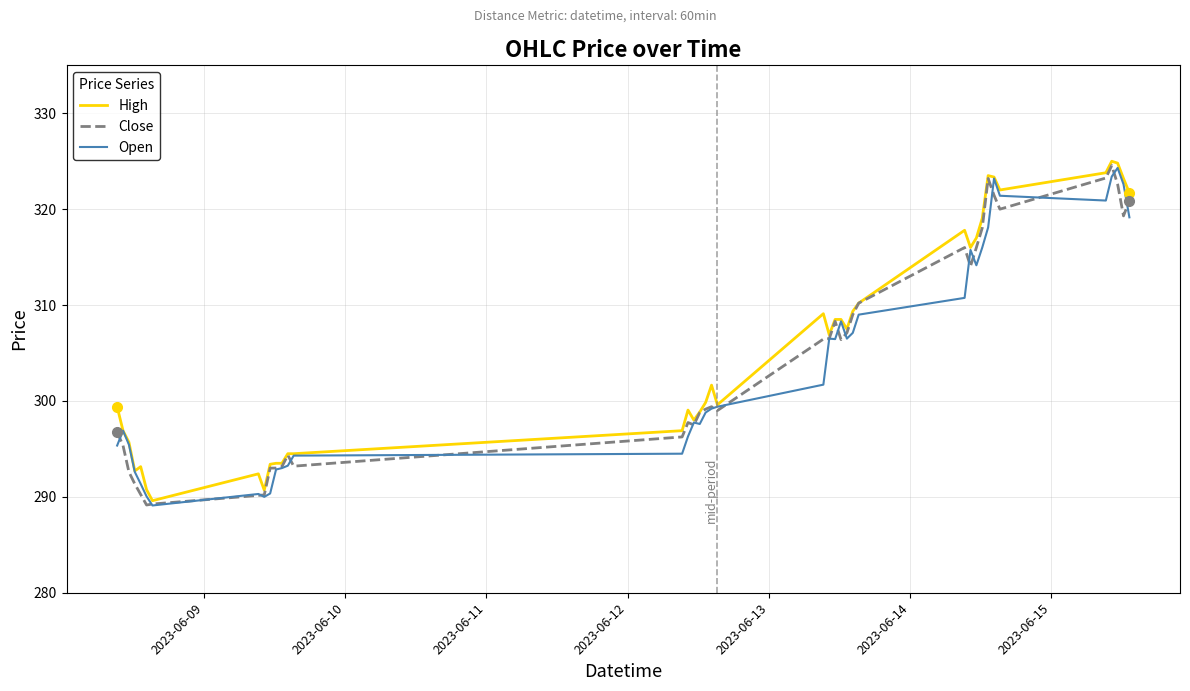

What is the smallest value displayed?

289.1